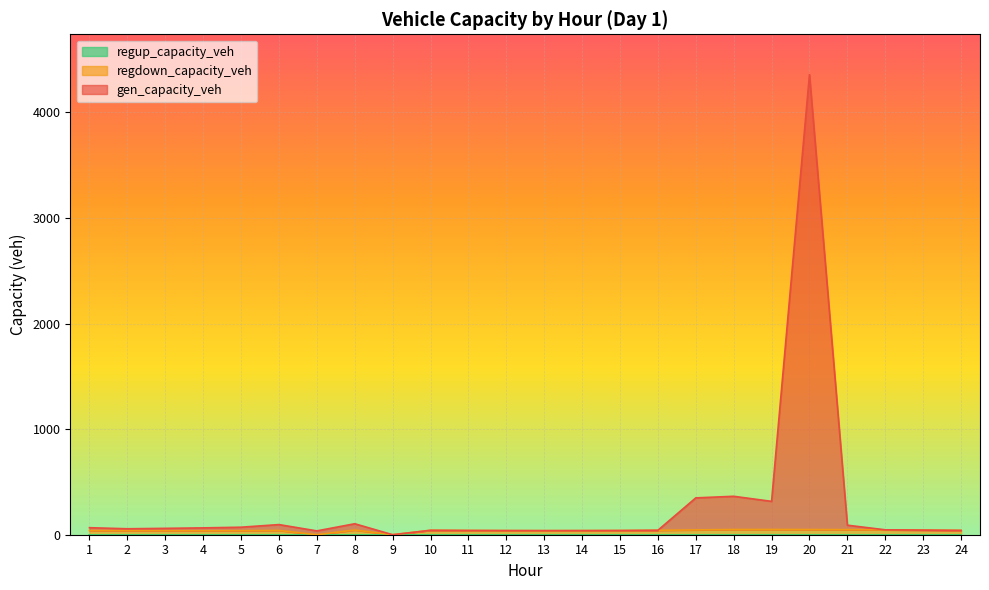

How many lines are shown in the chart?

3